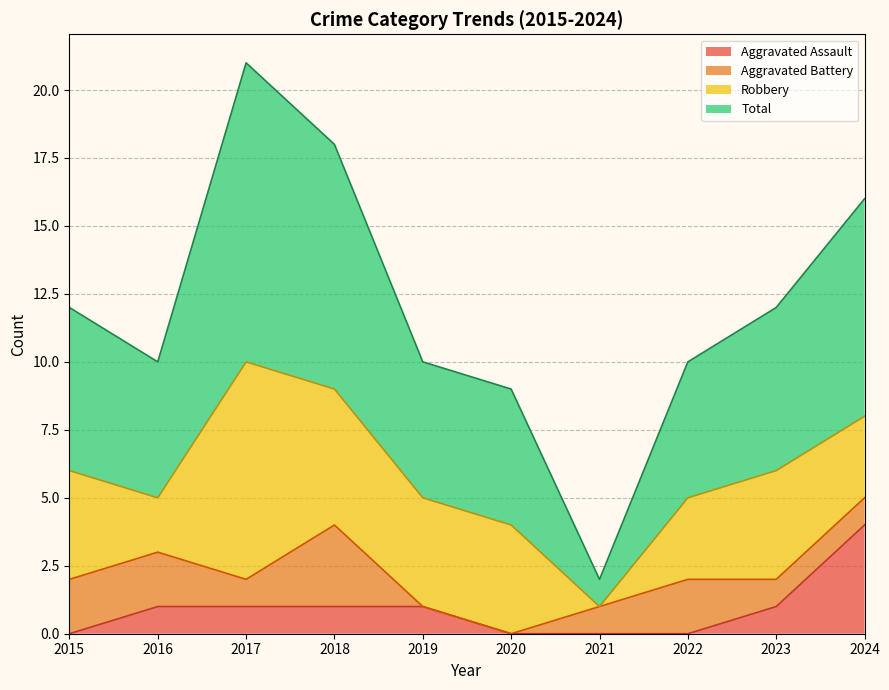

What is the spread (max minus min) of values at 2020?

9